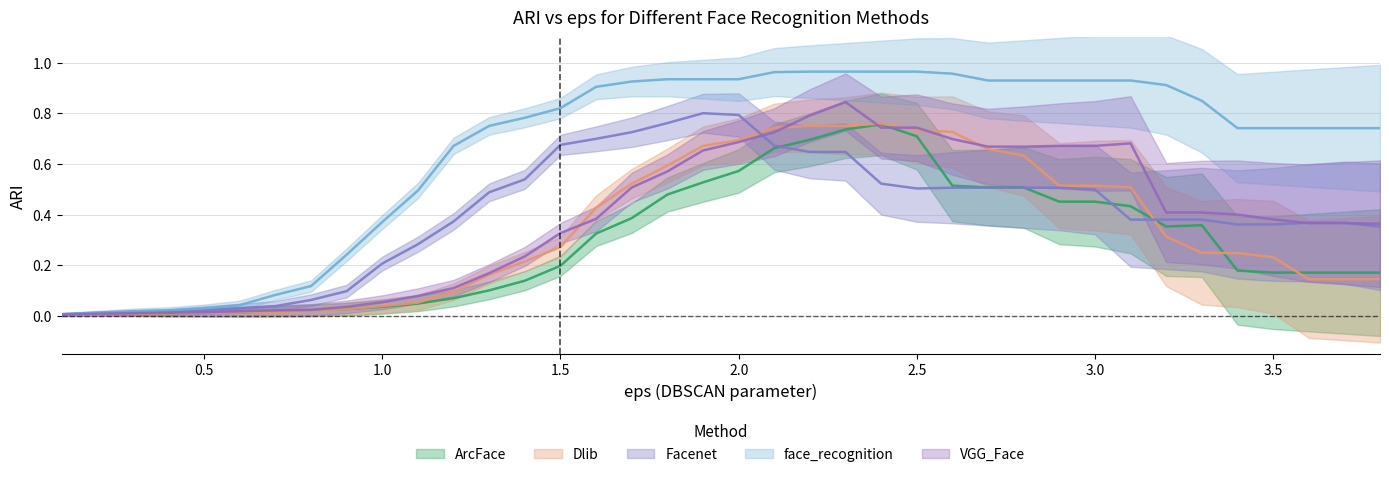

Which series has the largest total across all categories?

face_recognition